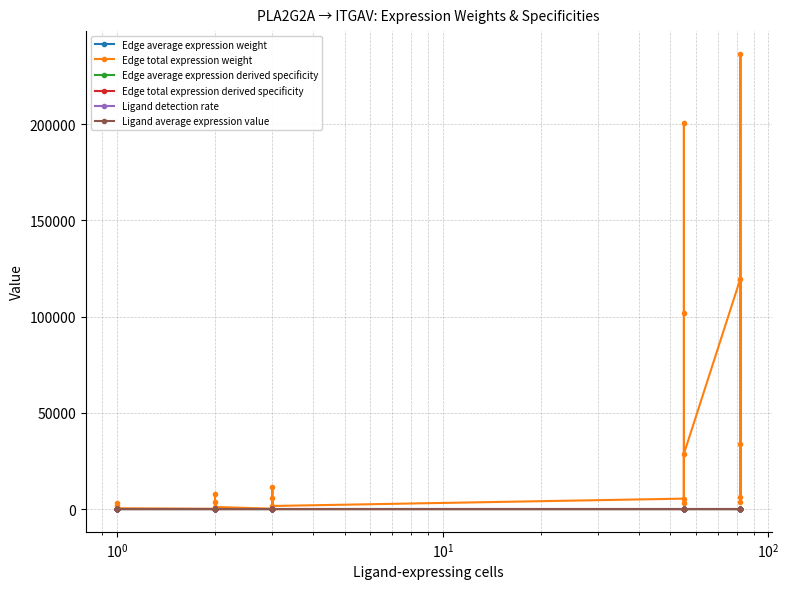

Reading left to right, transcribe all the data shown in this chart.

Edge average expression weight: 0.0	0.0	0.0	0.0	0.0	0.0	0.0	0.0	0.0	0.0	0.0	0.0	0.0	0.0	0.0	0.0	0.1	0.0	0.0	0.0	0.0	0.0	0.0	0.0	0.0
Edge total expression weight: 1463.1	78.0	2890.4	46.4	412.9	123.2	3880.9	7667.1	206.9	1095.3	180.3	5680.4	302.9	11222.3	1603.2	5420.7	101667.4	200853.9	3226.2	28692.9	119720.5	6383.2	236519.5	3799.1	33787.9
Edge average expression derived specificity: 0.0	0.0	0.0	0.0	0.0	0.0	0.0	0.0	0.0	0.0	0.0	0.0	0.0	0.0	0.0	0.1	0.1	0.1	0.0	0.1	0.1	0.1	0.1	0.0	0.0
Edge total expression derived specificity: 0.0	0.0	0.0	0.0	0.0	0.0	0.0	0.0	0.0	0.0	0.0	0.0	0.0	0.0	0.0	0.0	0.1	0.3	0.0	0.0	0.2	0.0	0.3	0.0	0.0
Ligand detection rate: 0.0	0.0	0.0	0.0	0.0	0.0	0.0	0.0	0.0	0.0	0.0	0.0	0.0	0.0	0.0	0.0	0.0	0.0	0.0	0.0	0.0	0.0	0.0	0.0	0.0
Ligand average expression value: 0.0	0.0	0.0	0.0	0.0	0.0	0.0	0.0	0.0	0.0	0.0	0.0	0.0	0.0	0.0	0.1	0.1	0.1	0.1	0.1	0.0	0.0	0.0	0.0	0.0